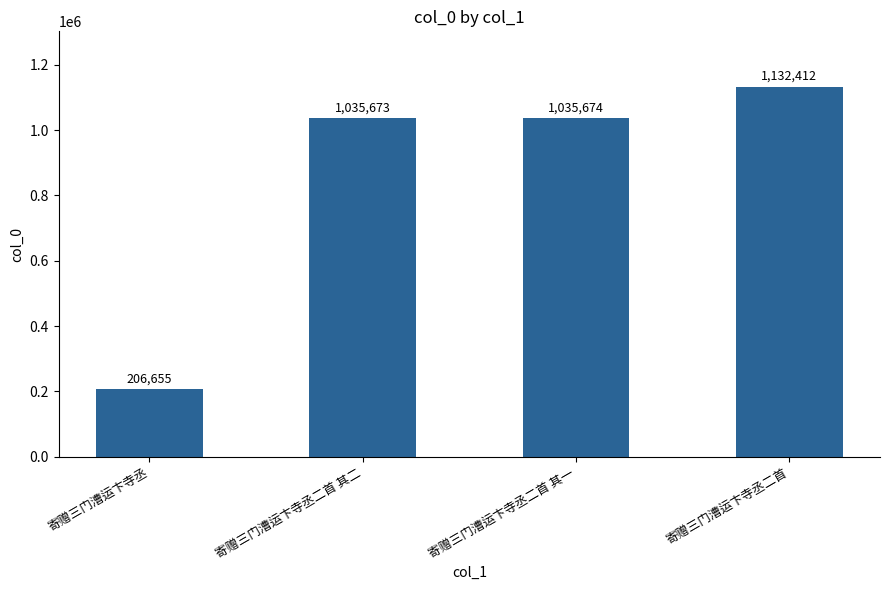

What is the value of the 2nd bar from the left?

1035673